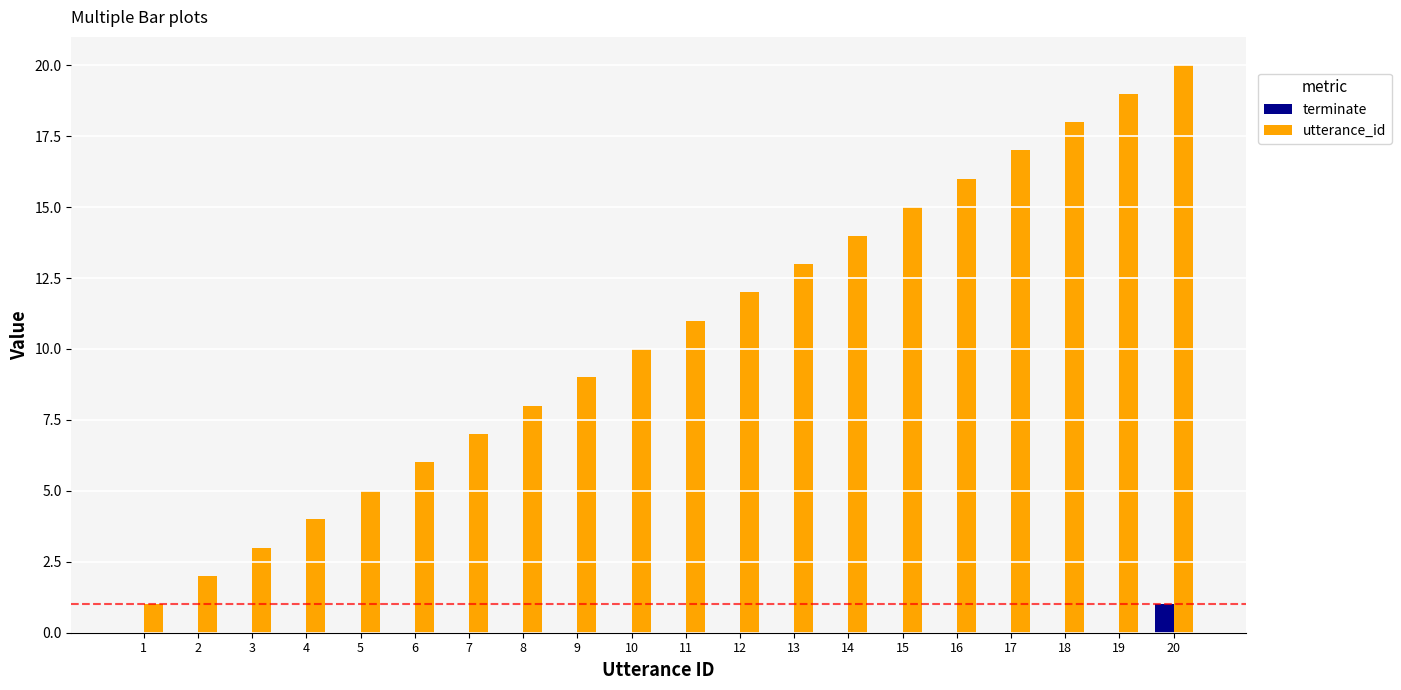

Reading left to right, extract all data points from this chart.

terminate: 1=0	2=0	3=0	4=0	5=0	6=0	7=0	8=0	9=0	10=0	11=0	12=0	13=0	14=0	15=0	16=0	17=0	18=0	19=0	20=1
utterance_id: 1=1	2=2	3=3	4=4	5=5	6=6	7=7	8=8	9=9	10=10	11=11	12=12	13=13	14=14	15=15	16=16	17=17	18=18	19=19	20=20